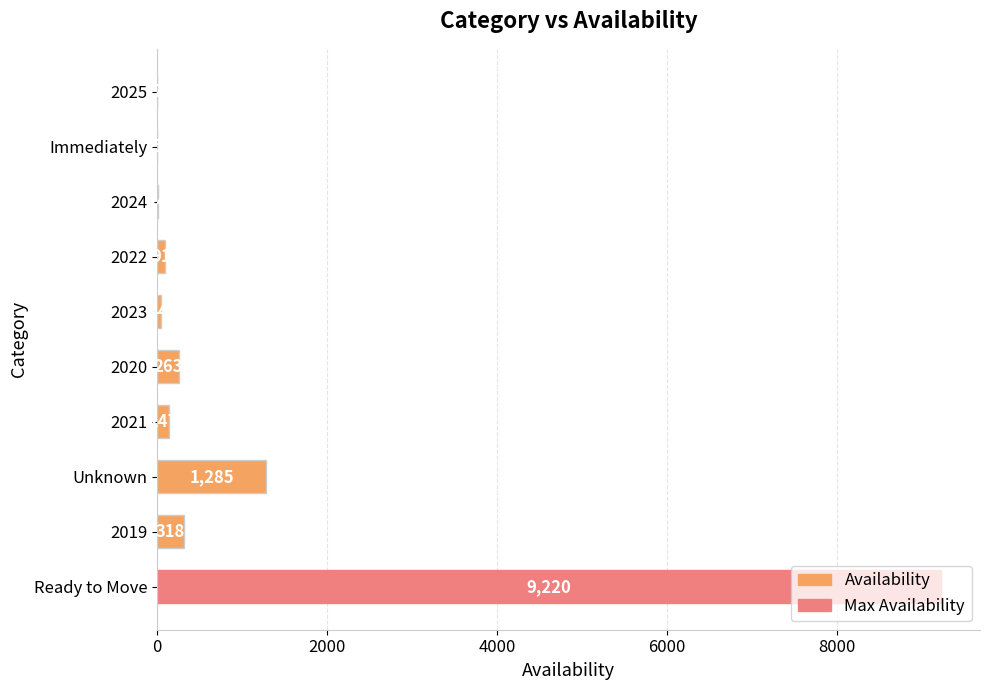

What is the ratio of the value at 2022 to the value at 2025?

45.5